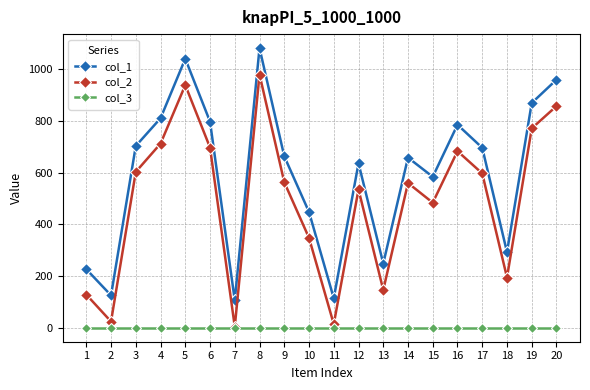

Rank the series by their maximum value, from highest to lowest.

col_1, col_2, col_3